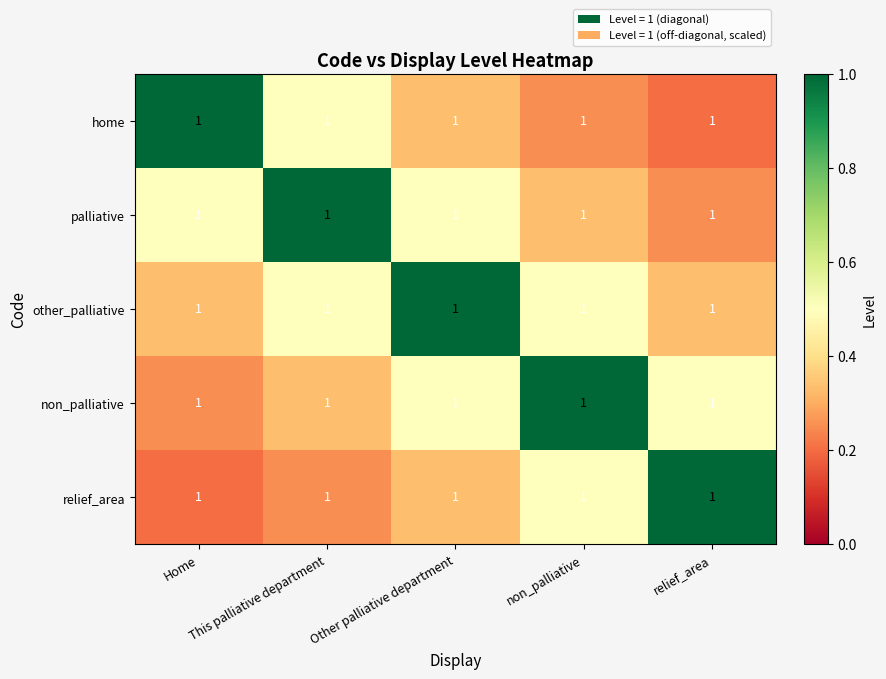

Is the value of home at relief_area greater than the value of other_palliative at Home?

No